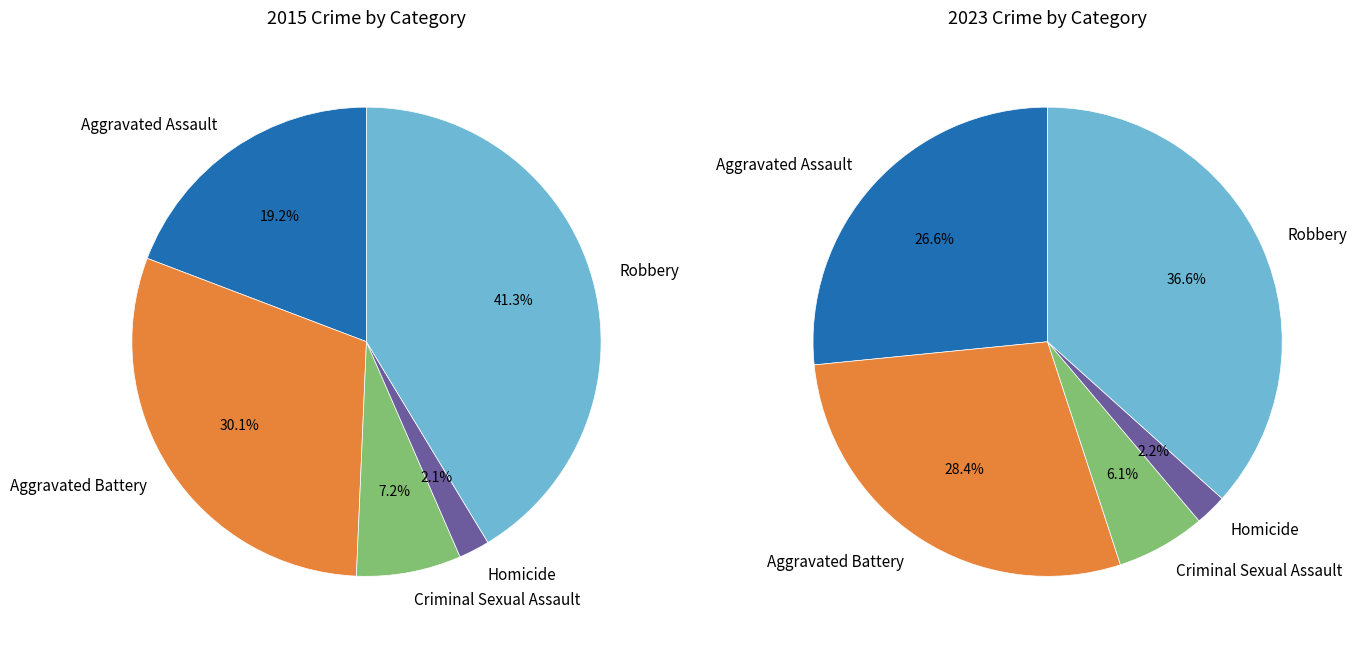

What is the smallest slice in the pie chart?

Homicide